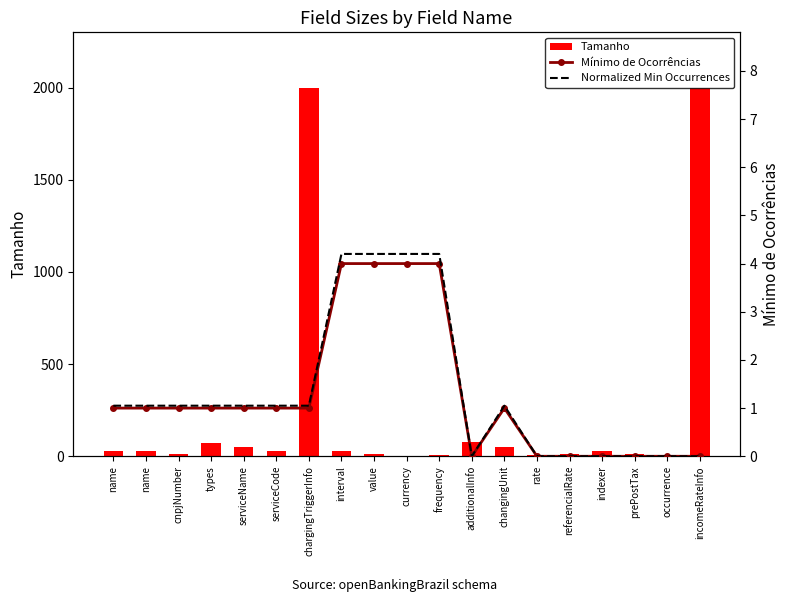

What is the difference between the highest and lowest values at name?

29.0